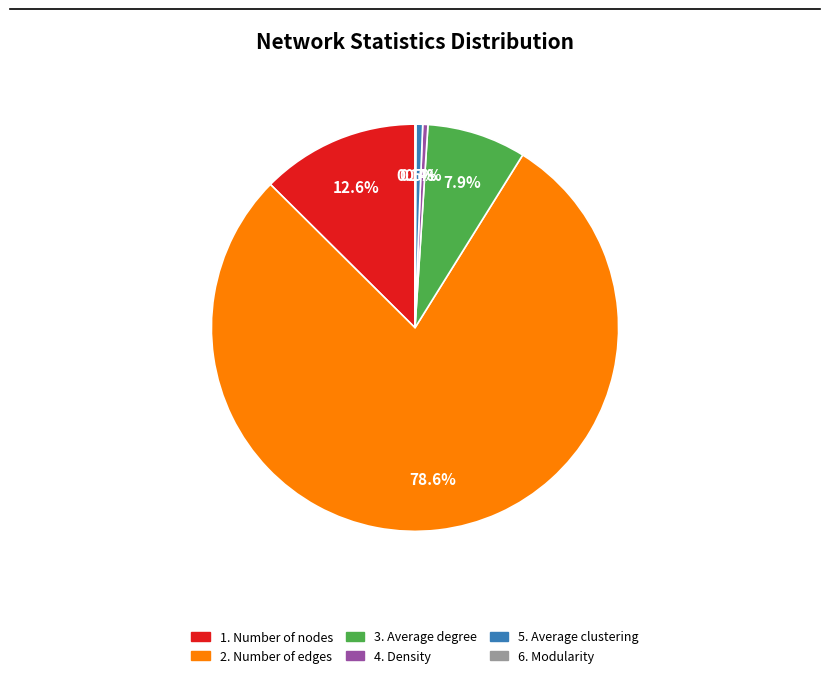

What is the largest slice in the pie chart?

2. Number of edges